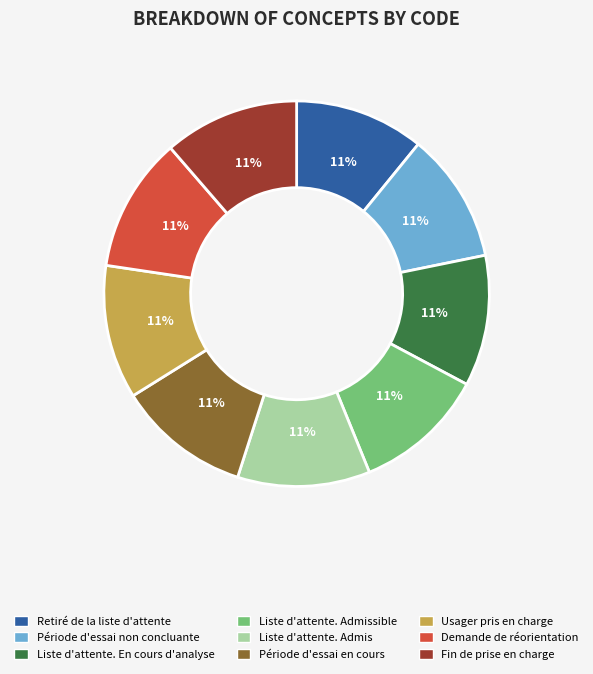

To the nearest percent, what is the combined percentage of Période d'essai non concluante and Liste d'attente. Admissible?

22%